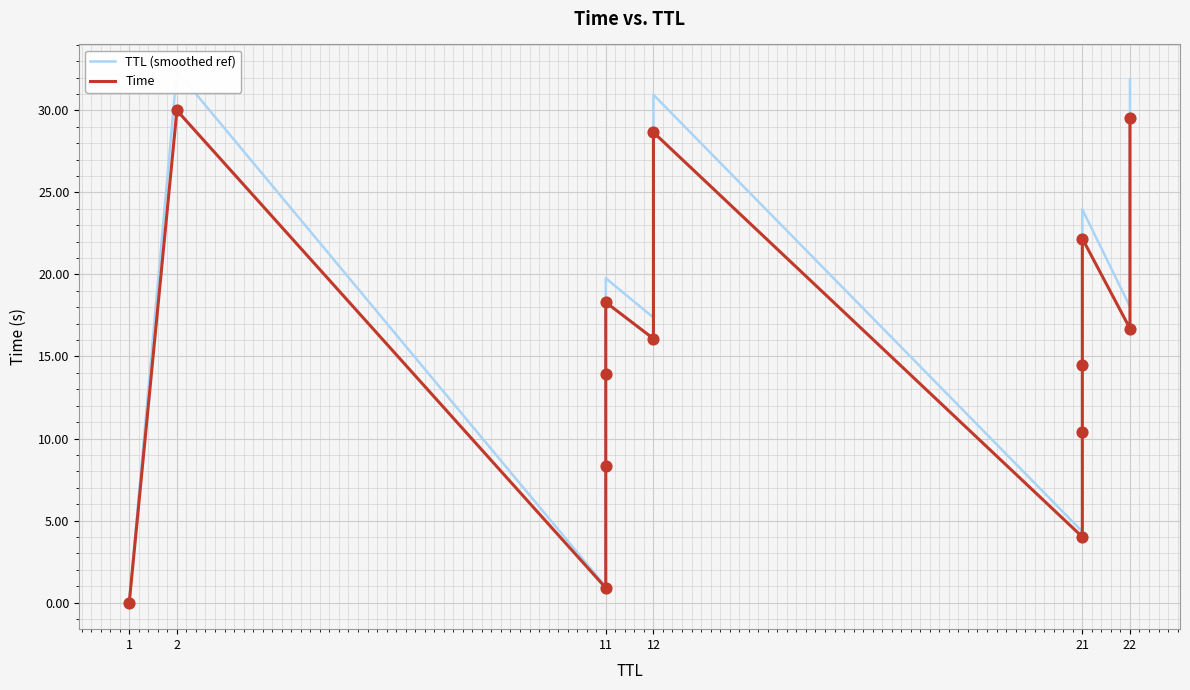

What is the total value across all series at 12?

17.3